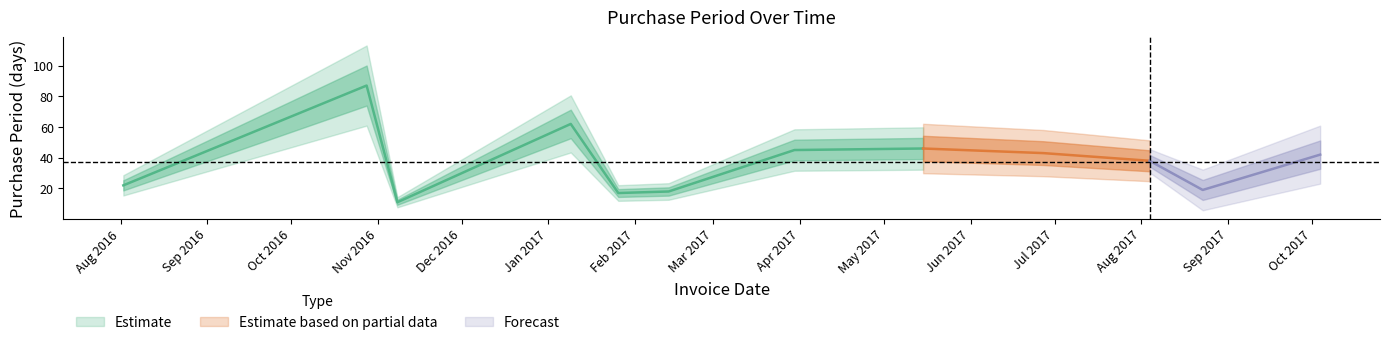

What position from the left is 2017-03-30?

7